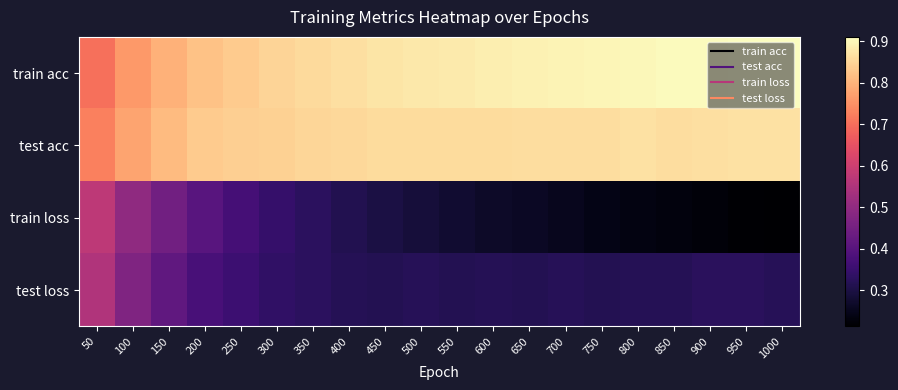

At how many categories does at least one series exceed 0?

20